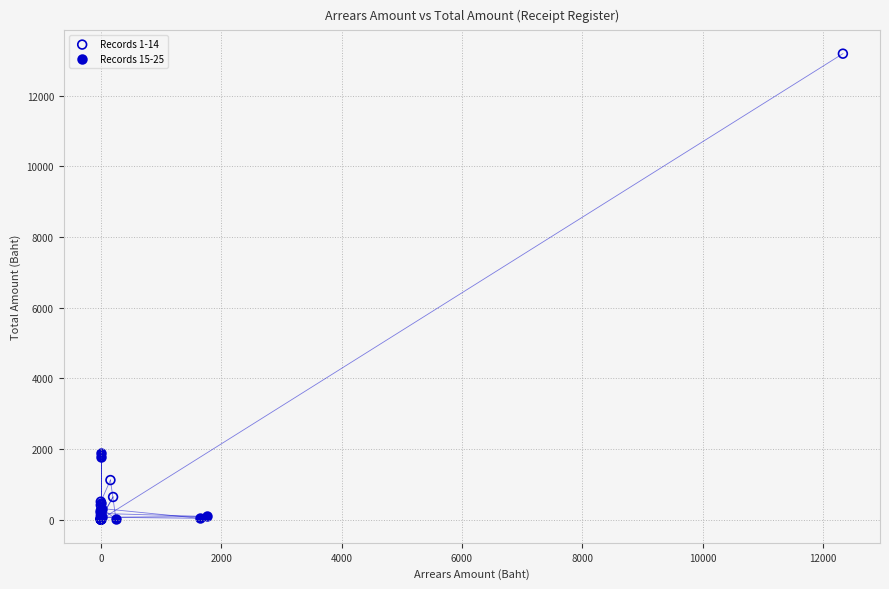

Which series has the widest spread of Y values?

Records 1-14